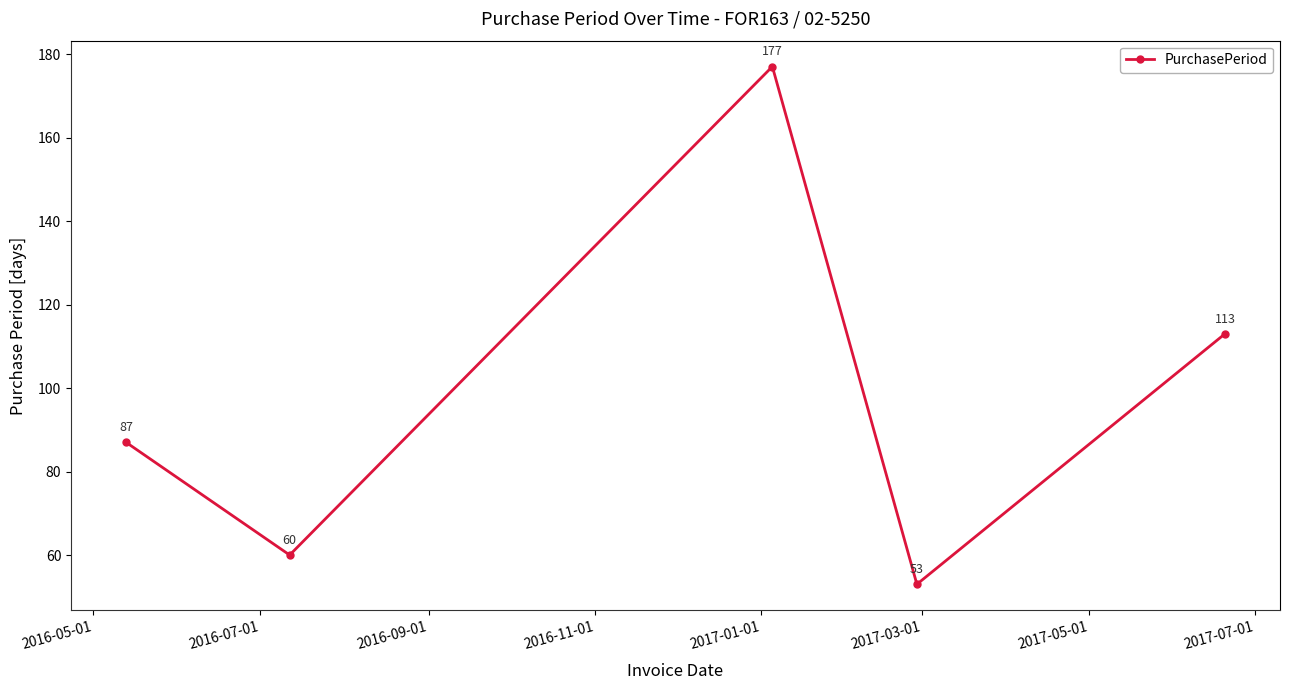

What is the average value?

98